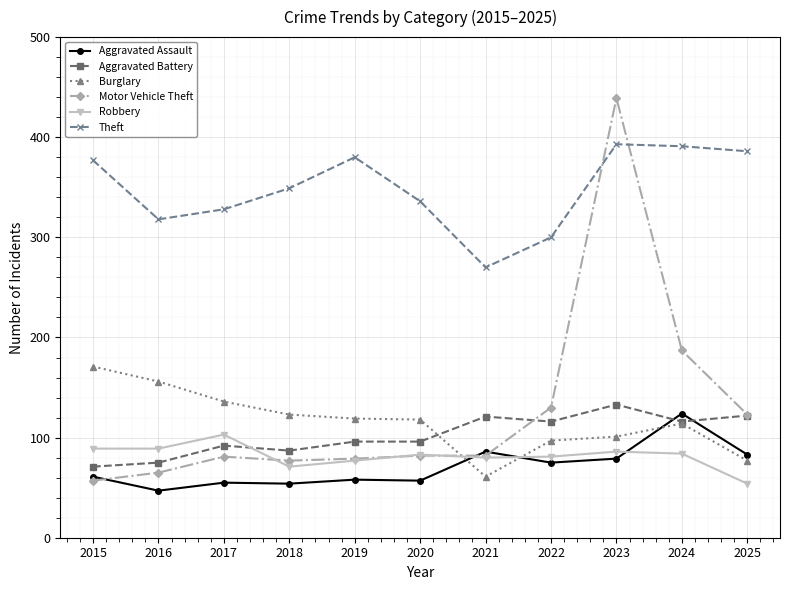

True or false: Theft has more than 0 points higher than both neighbors.

True